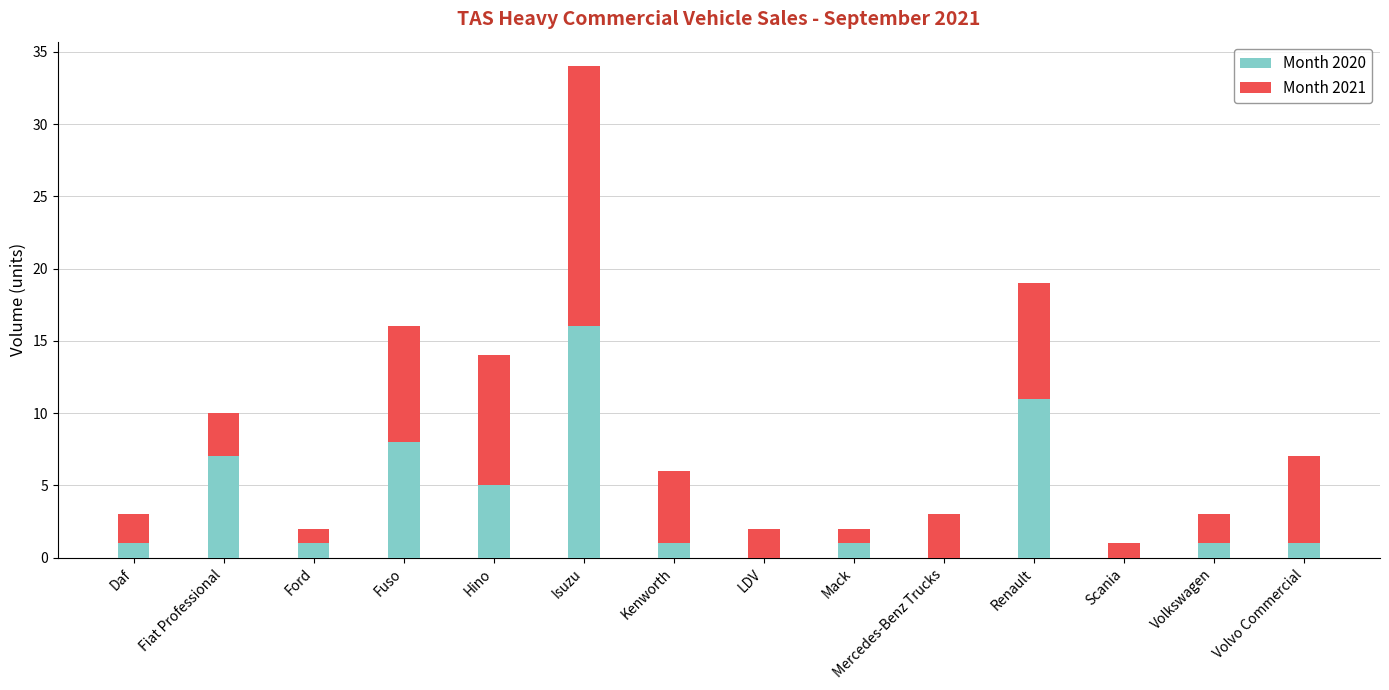

At which category is the sum across all series the highest?

Isuzu